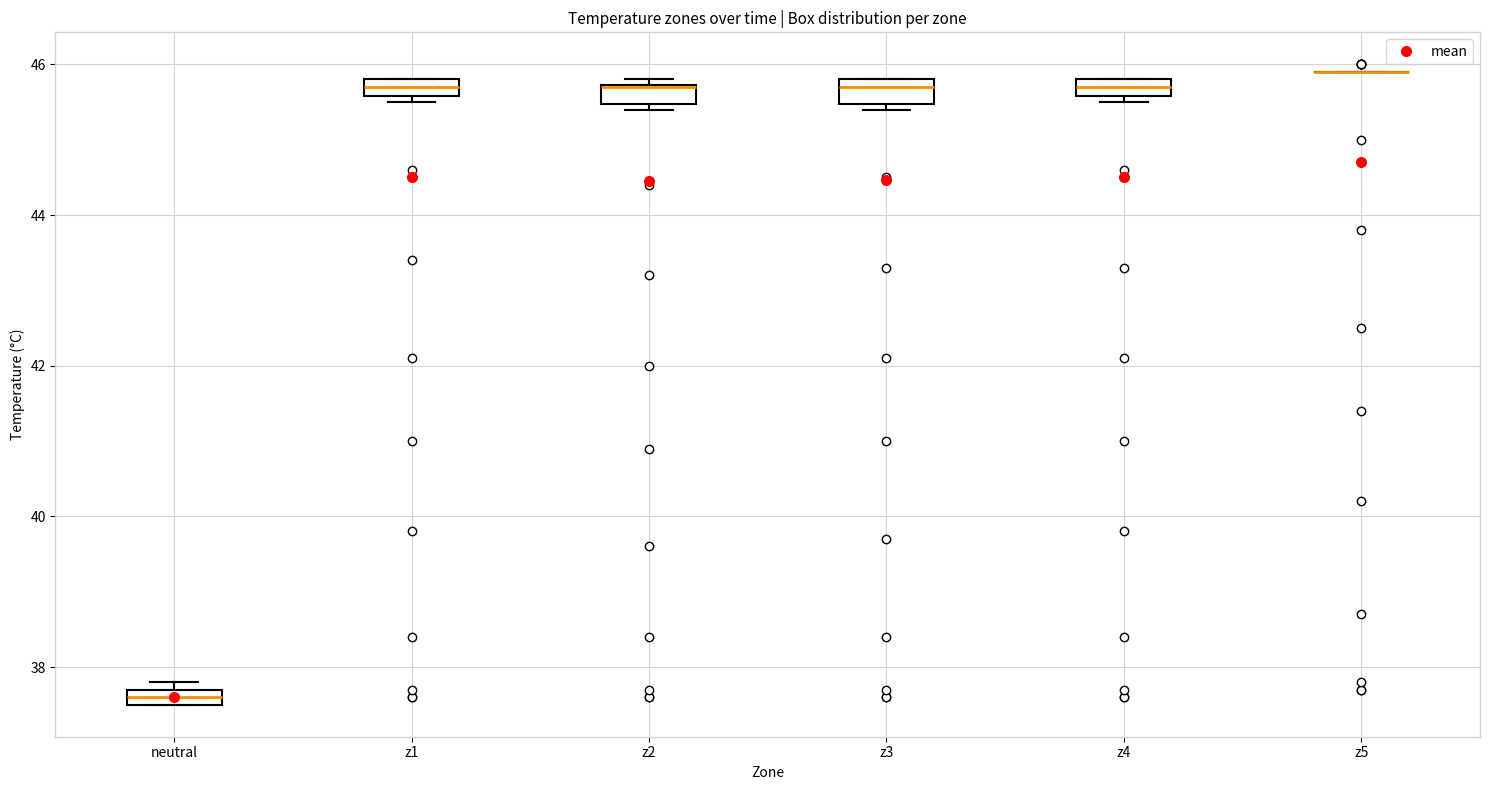

Where is the lower edge of the box for z1 on the y-axis? The values are not printed on the chart, so give them approximately, as read against the axis.

45.6